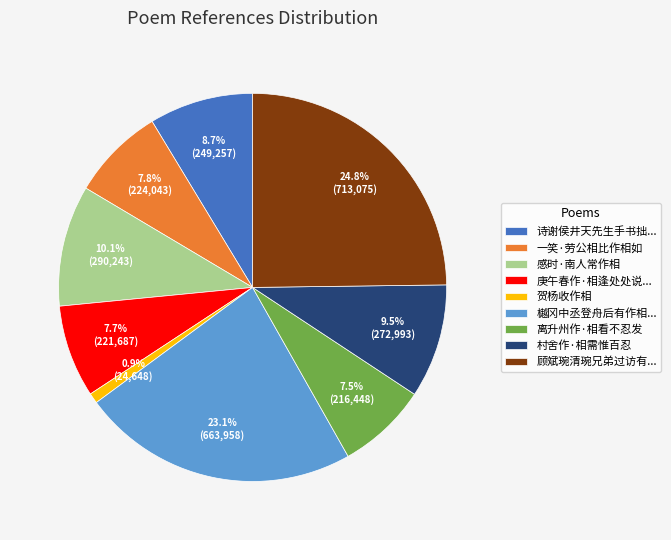

How many slices are in this pie chart?

9